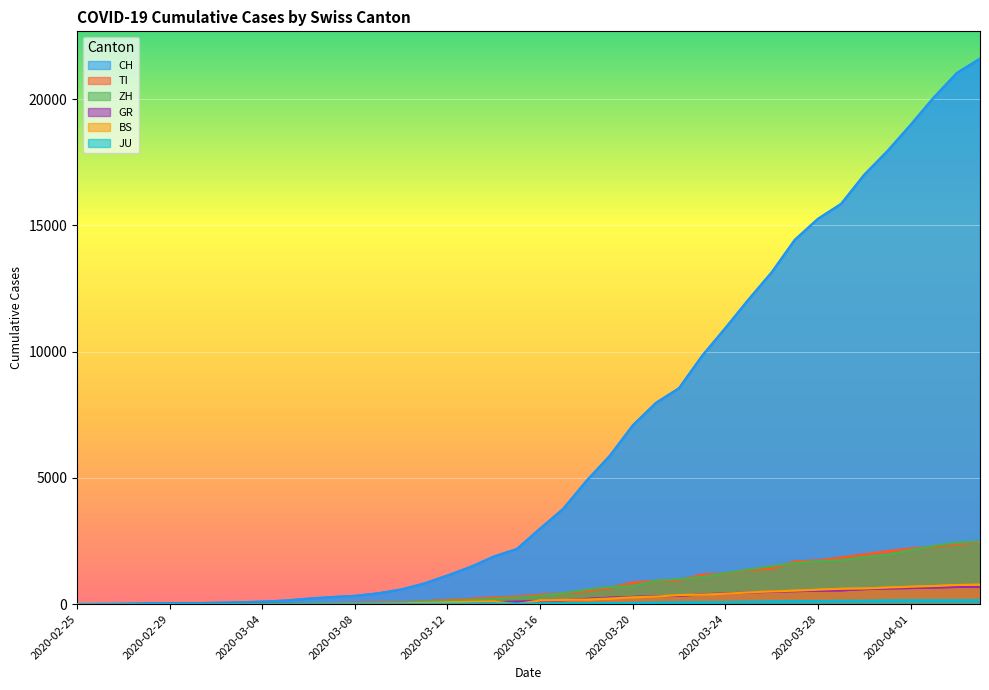

True or false: GR has more than 2 interior local peaks.

False